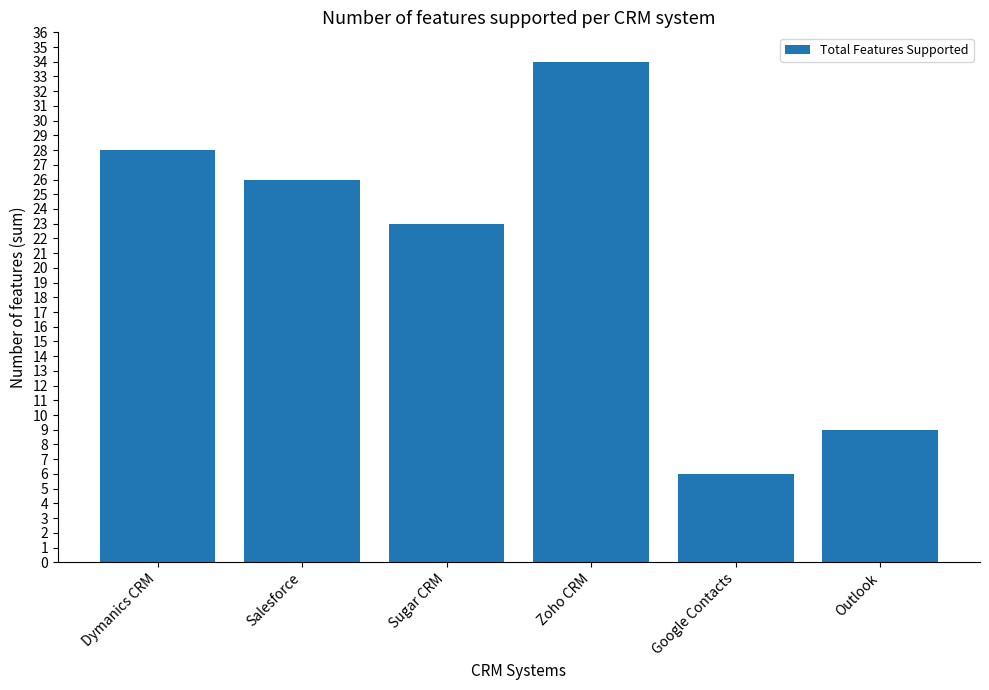

What is the greatest value displayed?

34